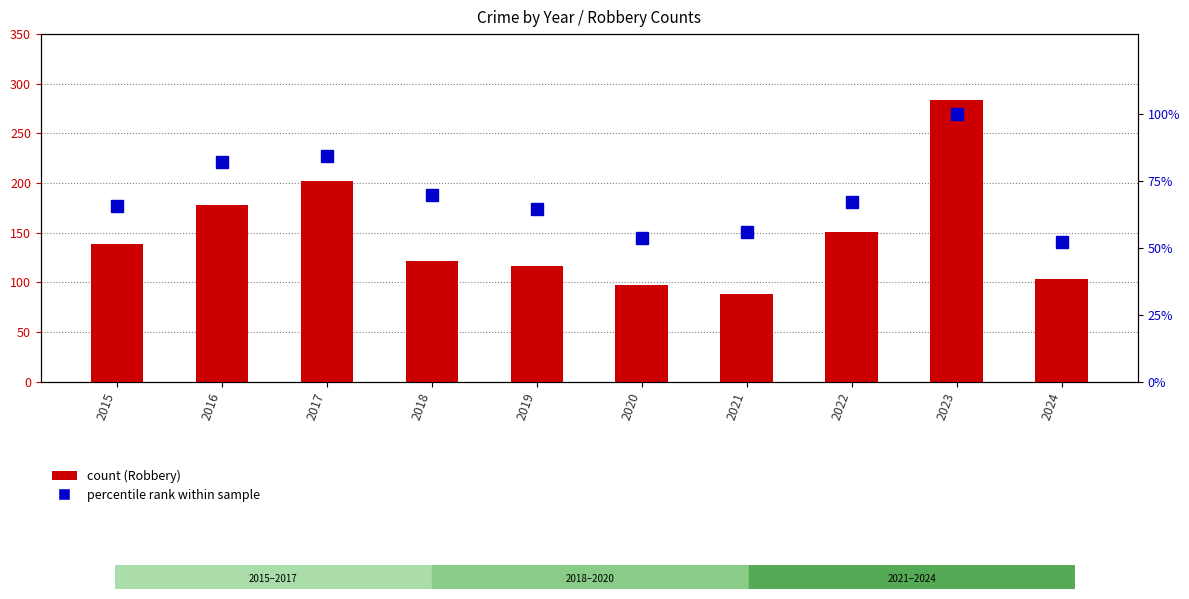

What is the sum of all Robbery values?

1479.0